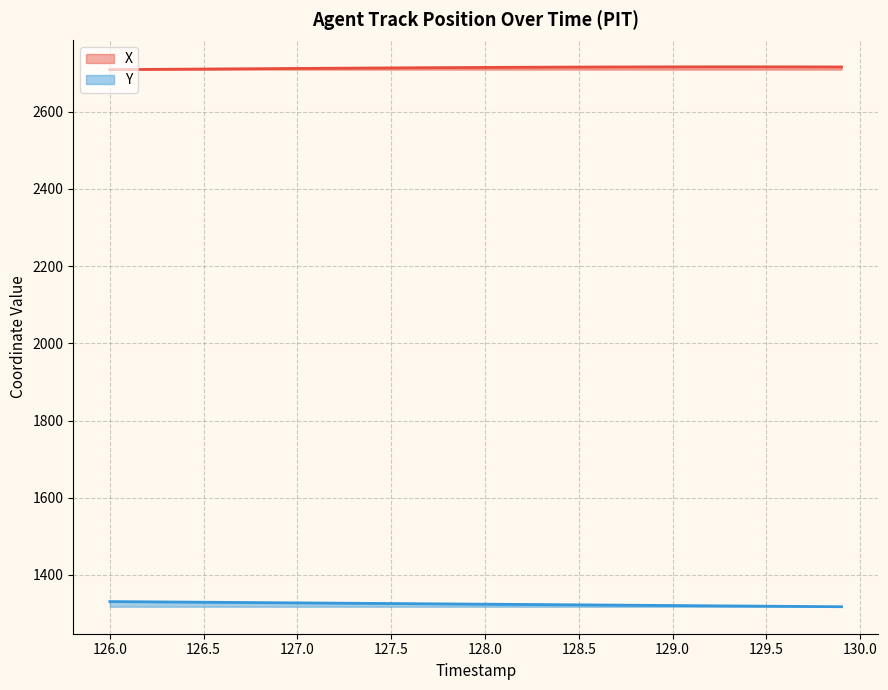

True or false: X and Y intersect in this chart.

False